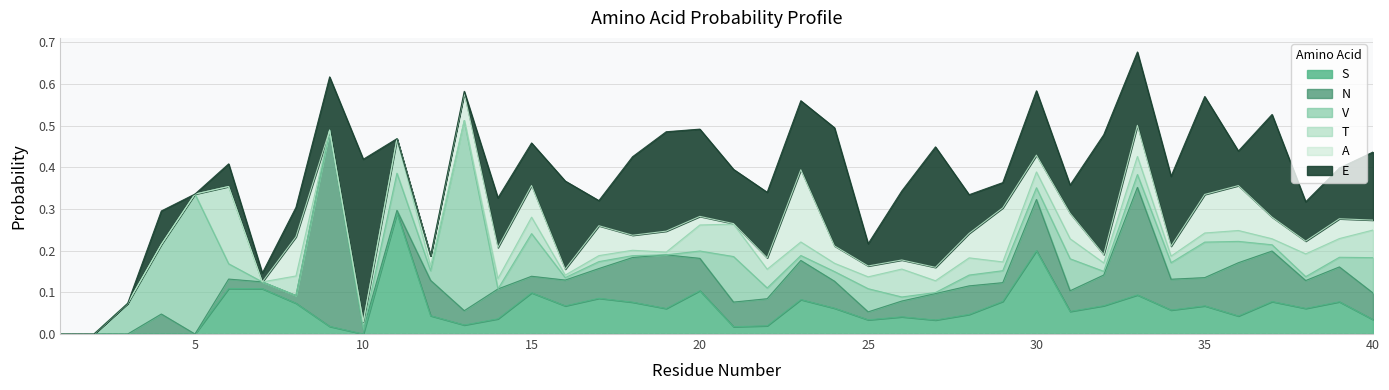

At which label is T closest to 0?

1